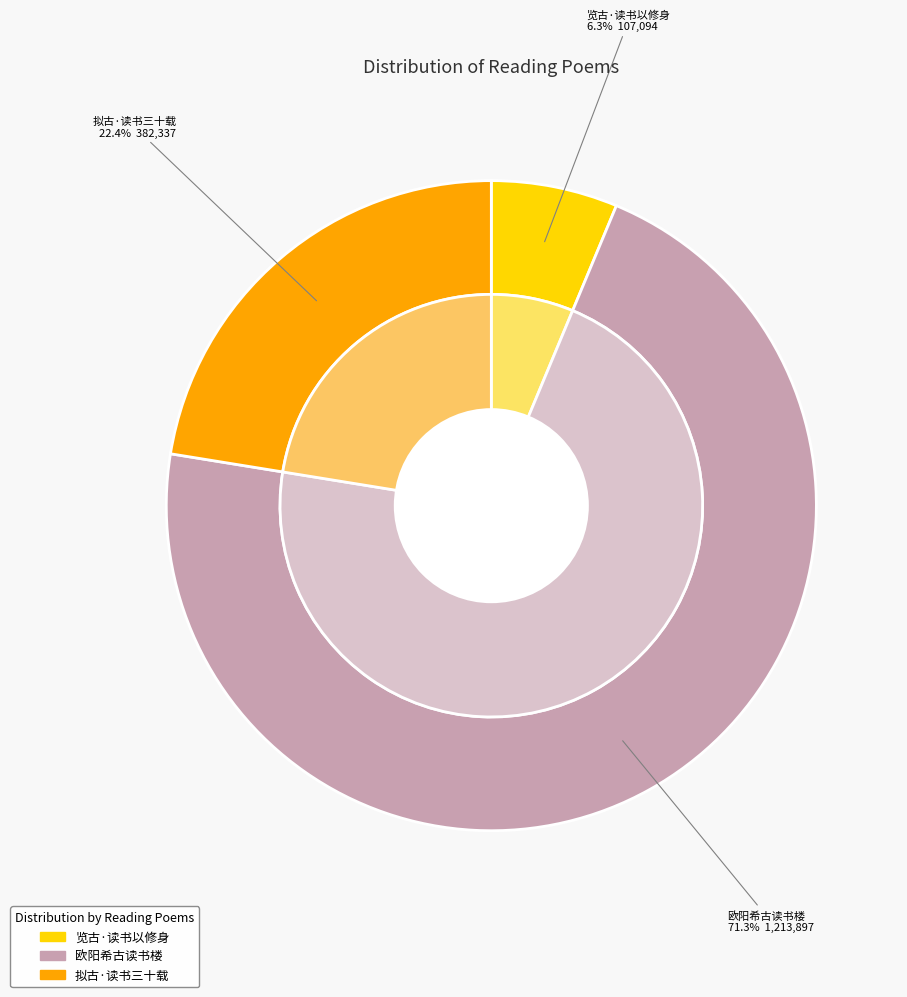

What percentage is NOT represented by 览古·读书以修身?

93.7%